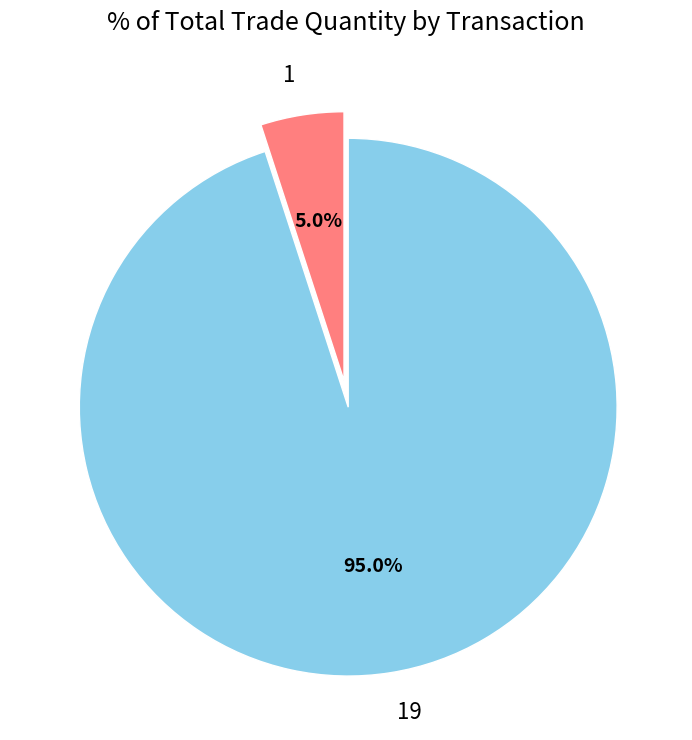

To the nearest percent, what is the combined percentage of 1 and 19?

100%